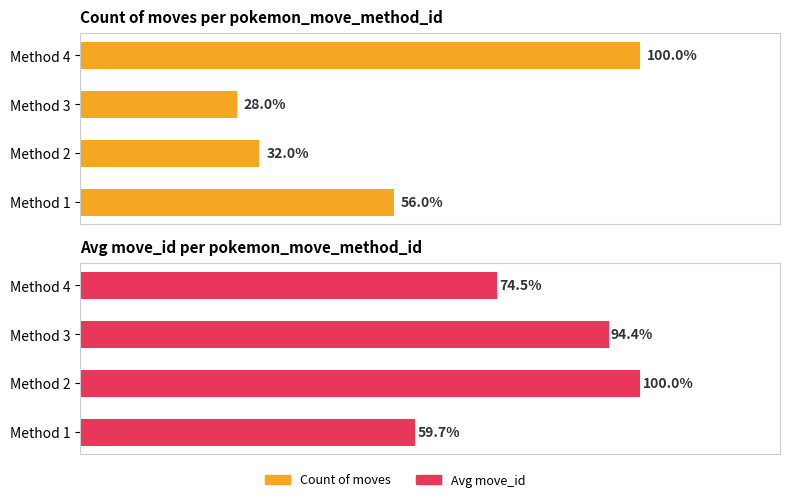

How many values in the Avg move_id series are below 218?

2